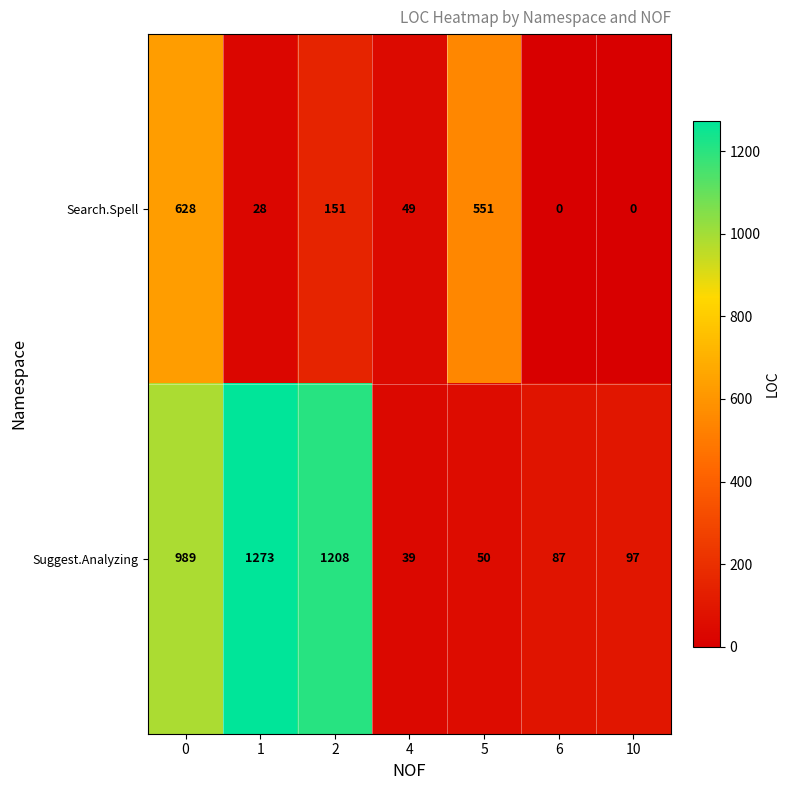

The value of Suggest.Analyzing at 1 is 1273. True or false?

True